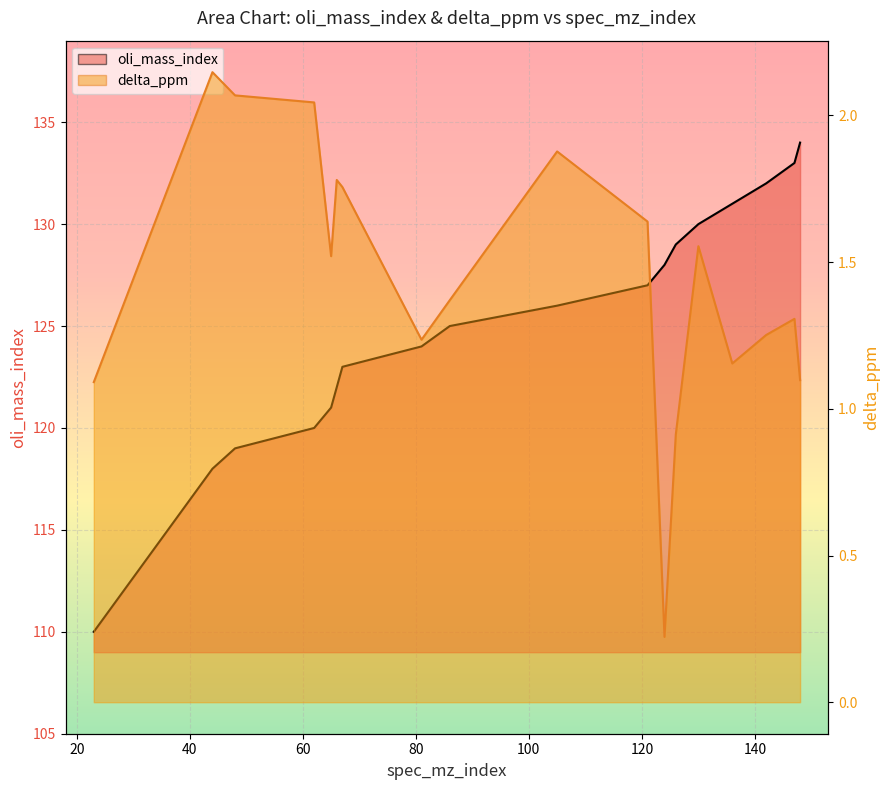

Between 121 and 126, which is larger?

126